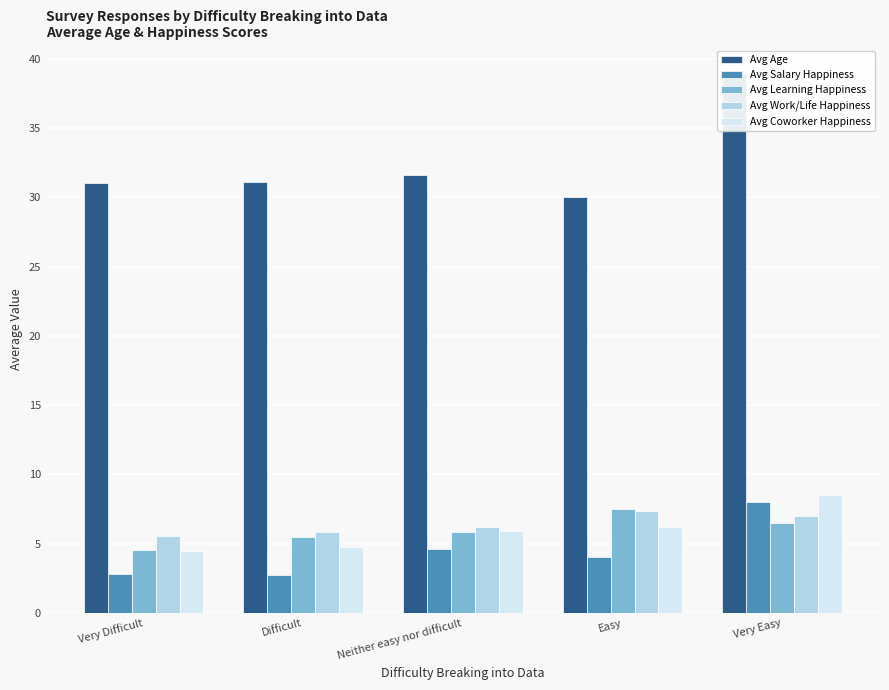

Which series has the largest range (max minus min)?

Avg Age